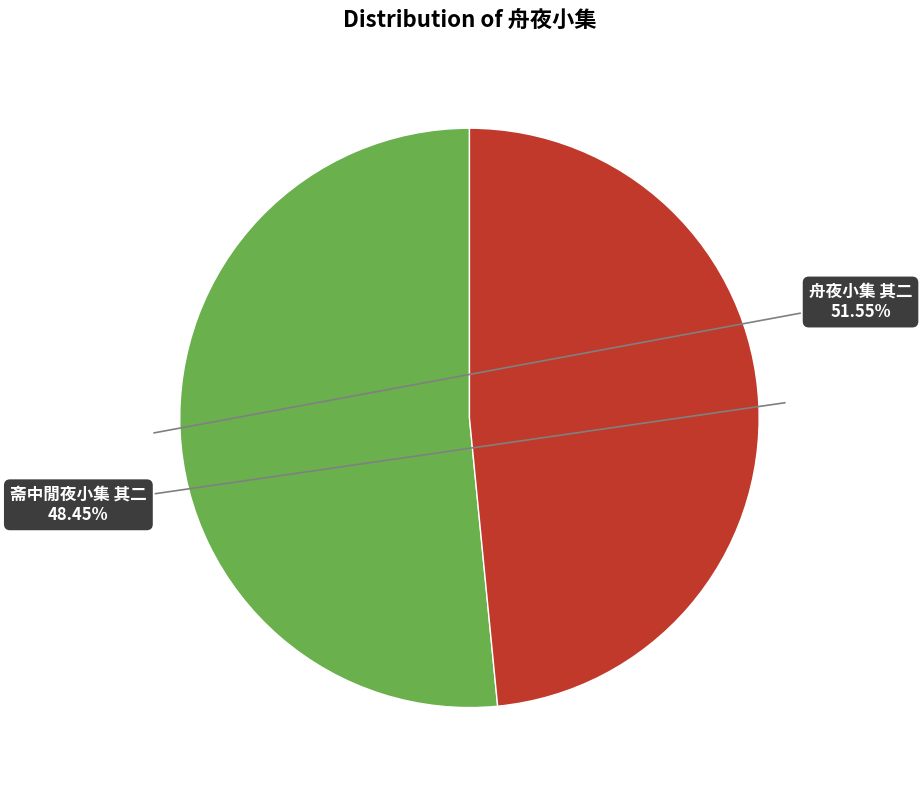

Is there any slice that represents more than half of the pie?

Yes